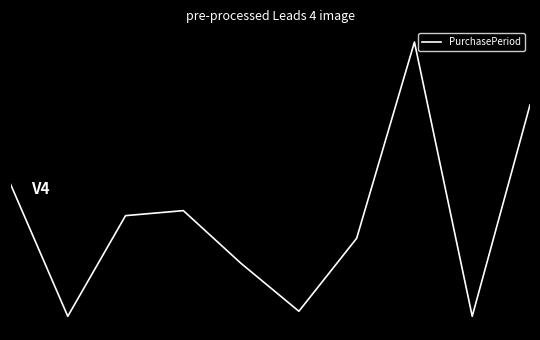

What is the value of the 8th point from the left?

123